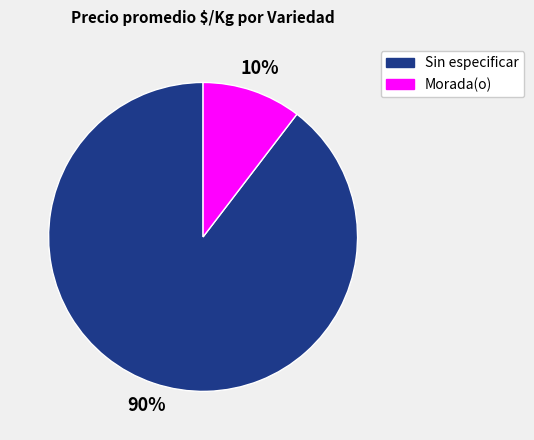

Does any single category account for the majority?

Yes